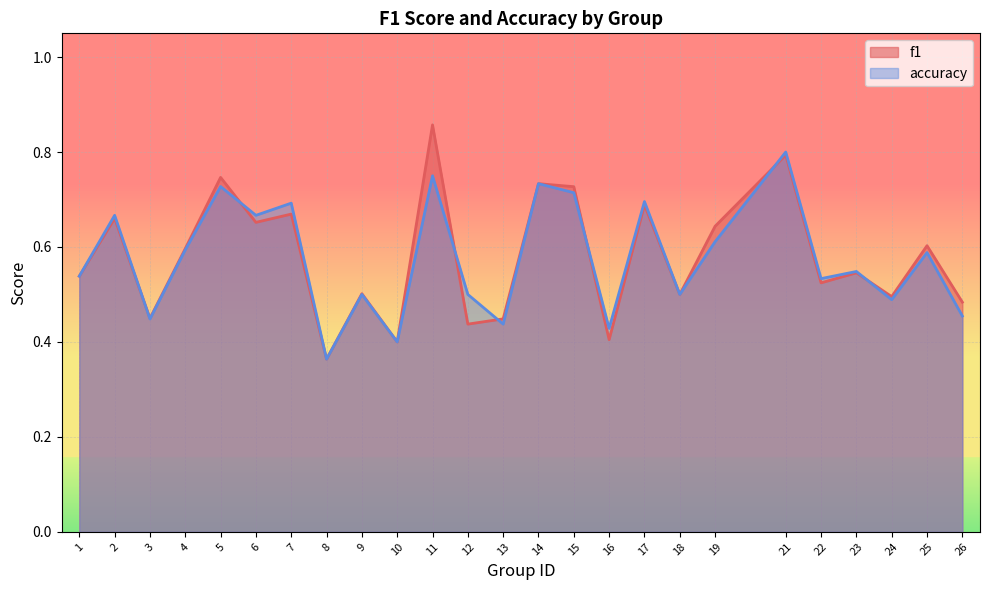

The f1 series shows 0.1 at 8. True or false?

False